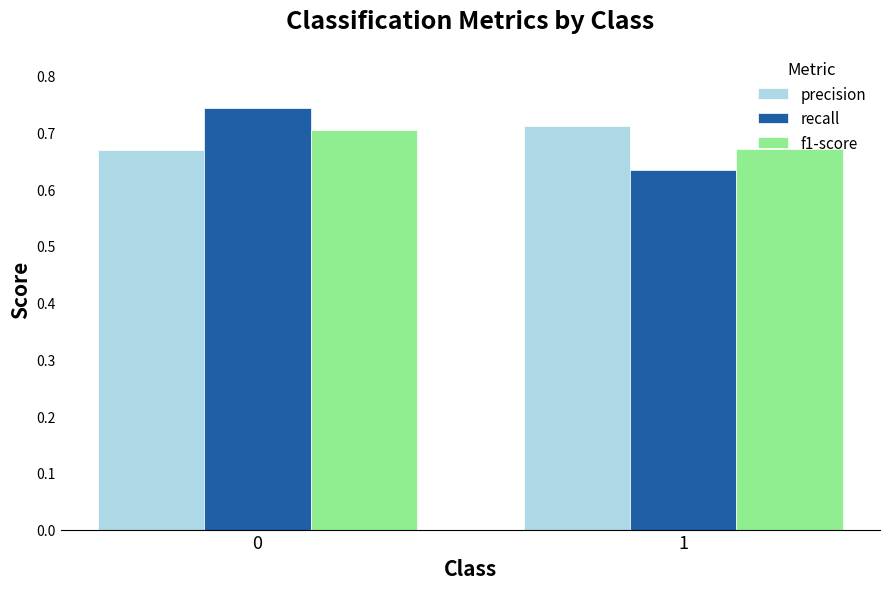

What is the sum of all recall values?

1.4